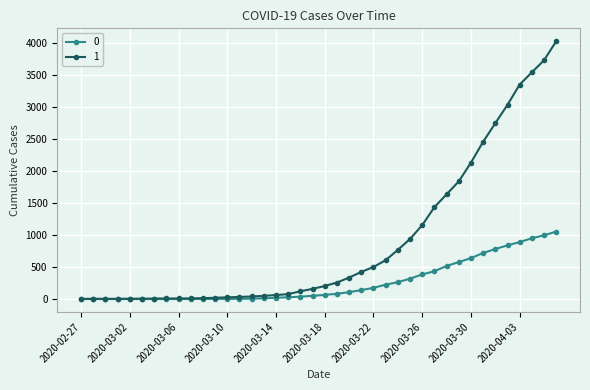

What is the maximum value shown in the chart?

4028